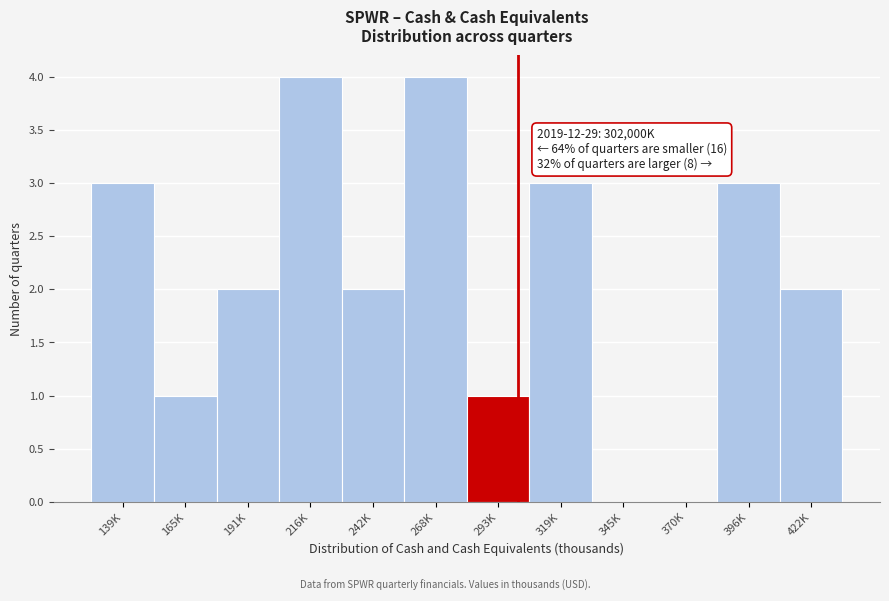

Reading left to right, what are all the values shown in this chart?

139K=3	165K=1	191K=2	216K=4	242K=2	268K=4	293K=1	319K=3	345K=0	370K=0	396K=3	422K=2